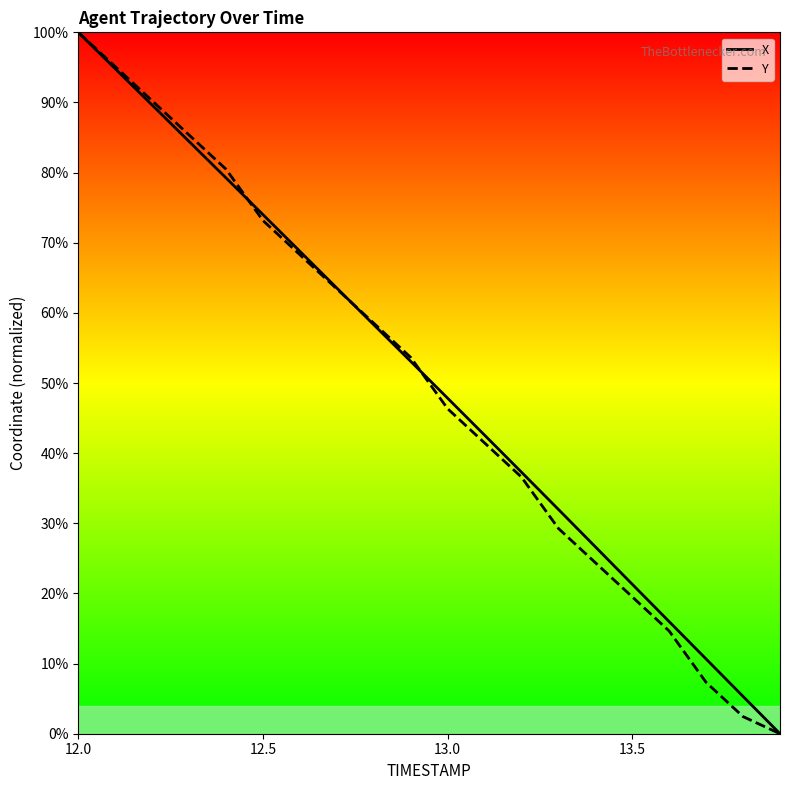

Rank the series by their average value, from lowest to highest.

Y, X